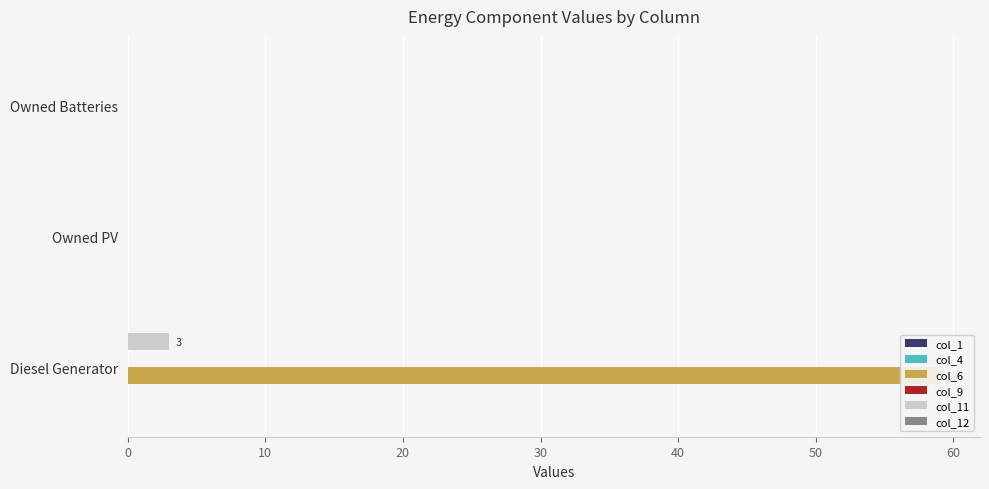

Reading left to right, what are all the values shown in this chart?

col_1: 0.1	0.1	0.1
col_4: 0.1	0.1	0.1
col_6: 59.0	0.0	0.0
col_9: 0.1	0.1	0.1
col_11: 3.0	0.0	0.0
col_12: 0.1	0.1	0.1